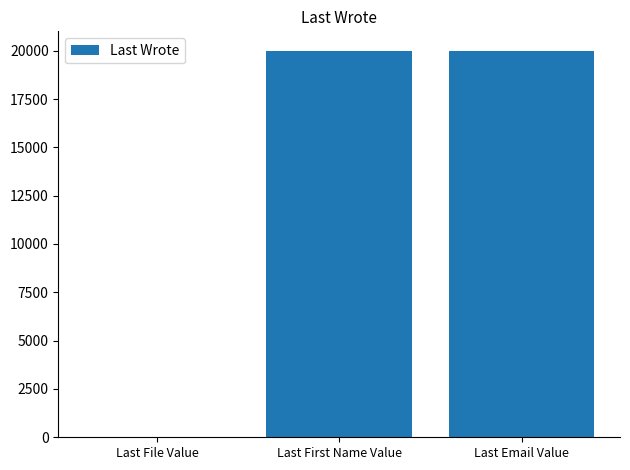

What is the greatest value displayed?

20003